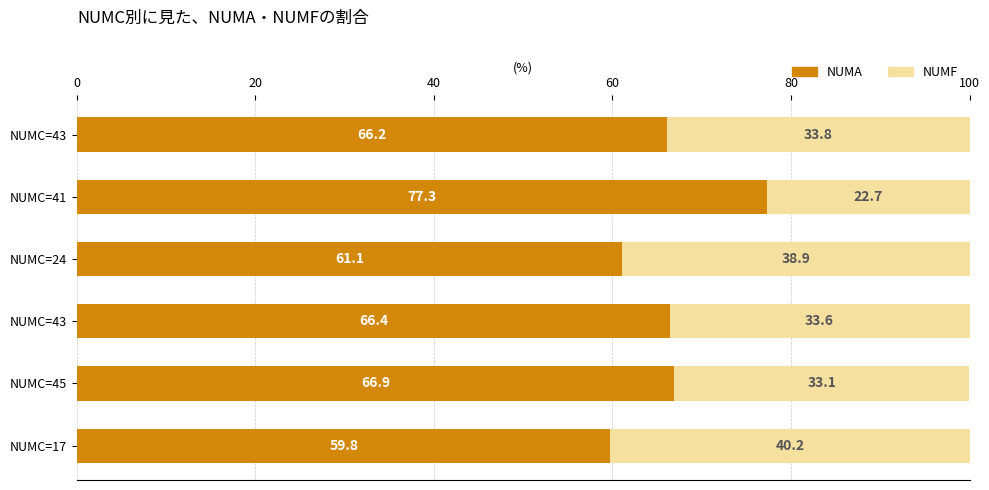

How many categories are shown in the chart?

6